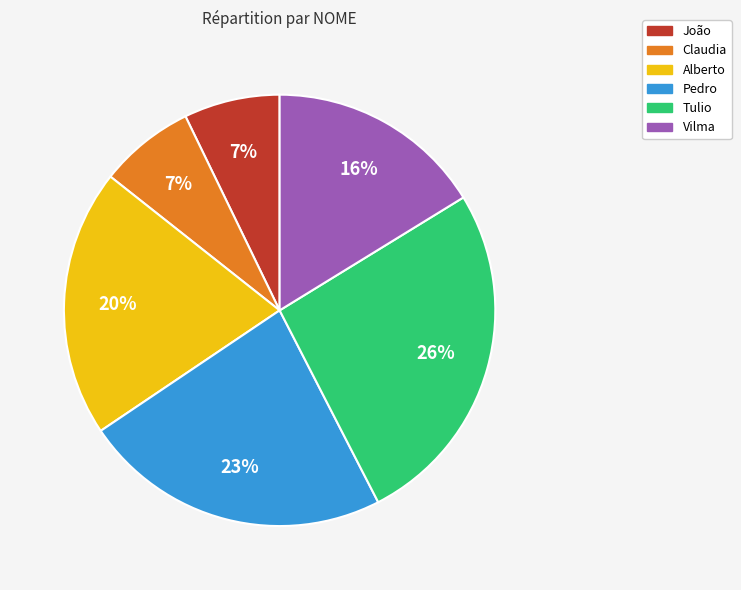

The Claudia slice represents 7% of the pie. True or false?

True